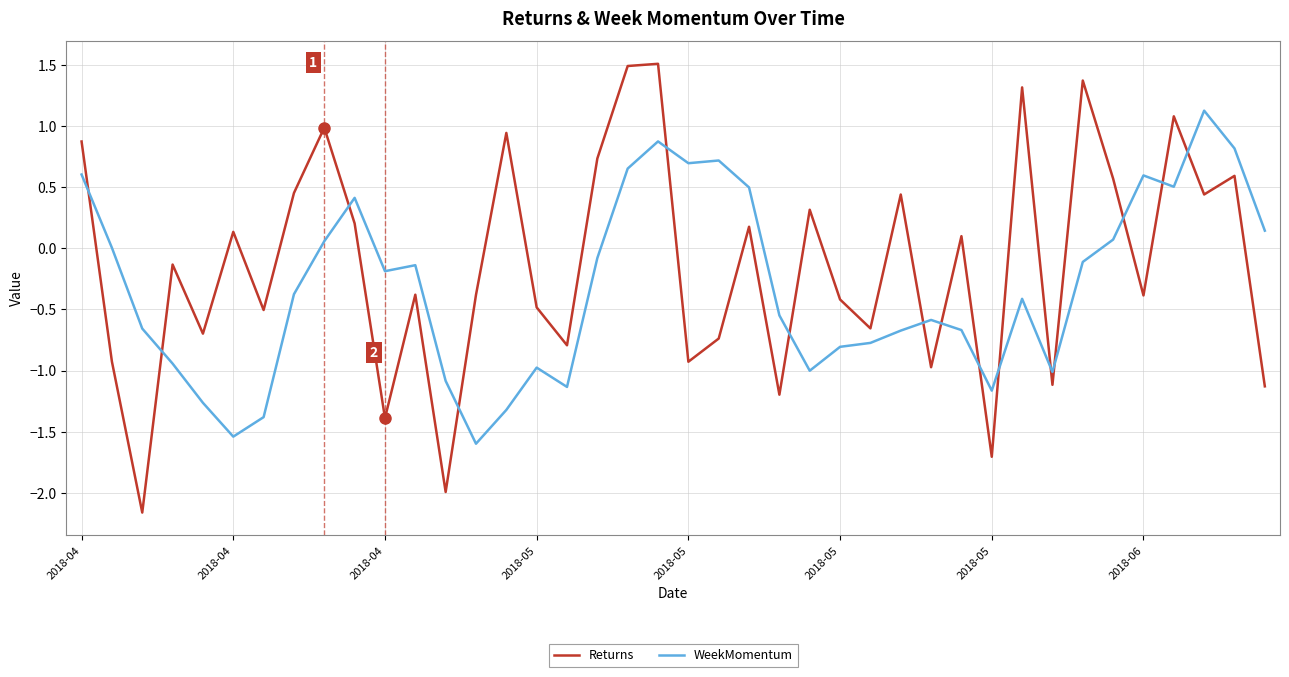

True or false: WeekMomentum has more than 1 points higher than both neighbors.

True